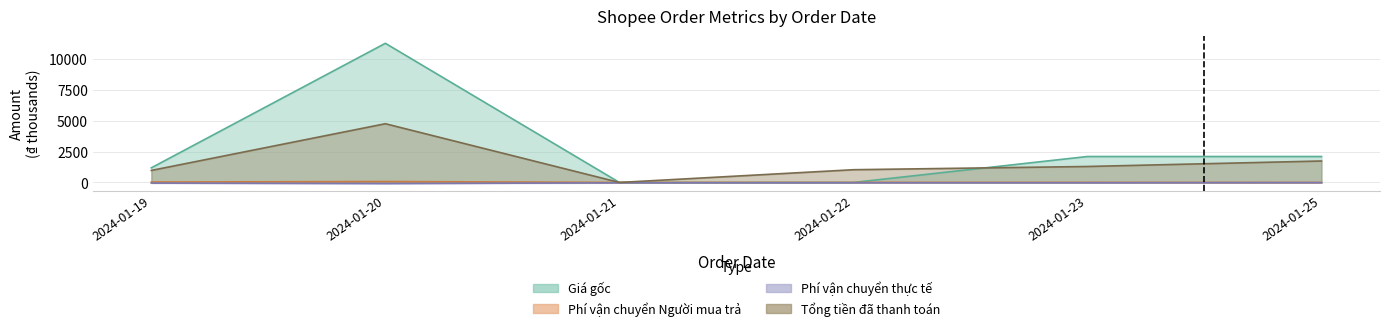

Reading left to right, list all the values displayed in this chart.

Giá gốc: 2024-01-19=1185.0	2024-01-20=11255.0	2024-01-21=1.0	2024-01-22=1.0	2024-01-23=2100.0	2024-01-25=2100.0
Phí vận chuyển Người mua trả: 2024-01-19=36.5	2024-01-20=75.7	2024-01-21=4.0	2024-01-22=8.1	2024-01-23=8.1	2024-01-25=0.0
Phí vận chuyển thực tế: 2024-01-19=-51.5	2024-01-20=-90.7	2024-01-21=-28.7	2024-01-22=-23.1	2024-01-23=-23.1	2024-01-25=-12.8
Tổng tiền đã thanh toán: 2024-01-19=972.5	2024-01-20=4750.9	2024-01-21=0.7	2024-01-22=1031.2	2024-01-23=1293.0	2024-01-25=1736.7